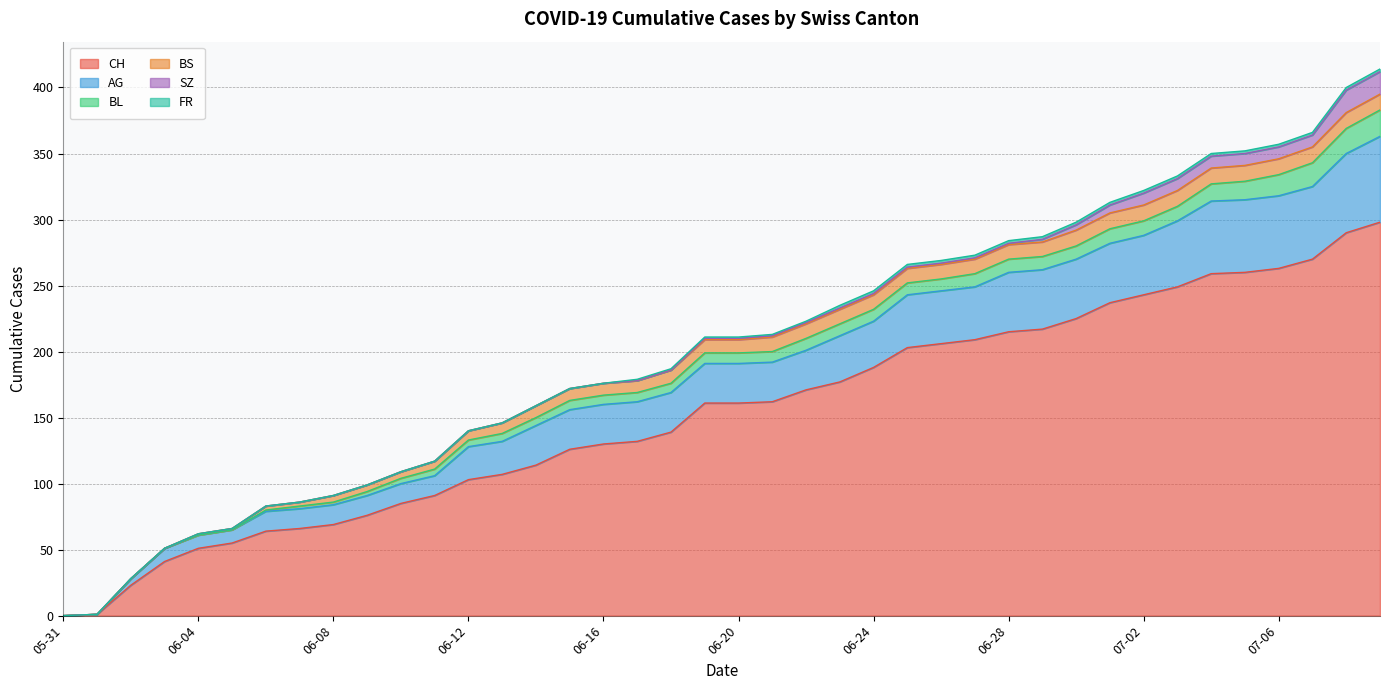

True or false: BS and CH intersect in this chart.

False